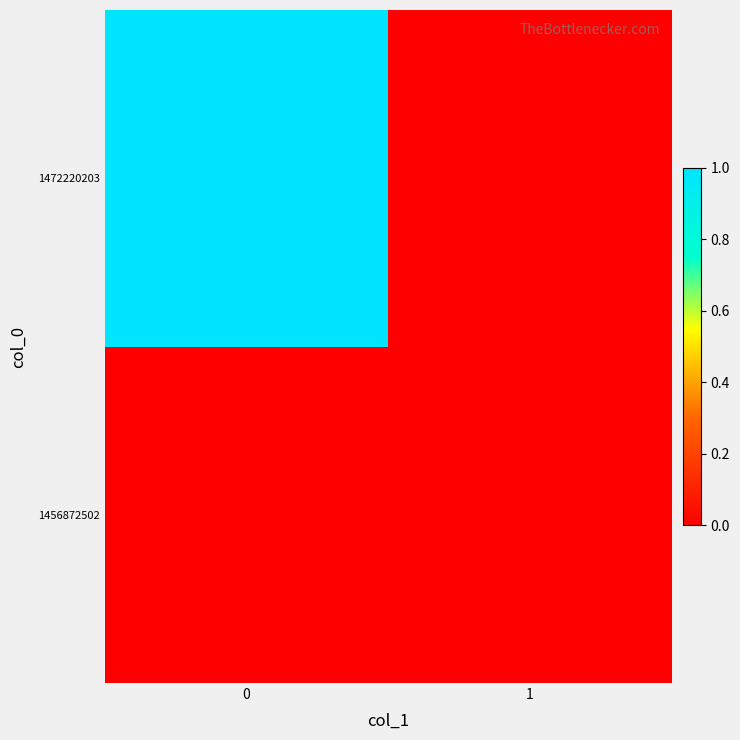

Reading right to left, extract all data points from this chart.

1456872502: 1=0	0=0
1472220203: 1=0	0=1